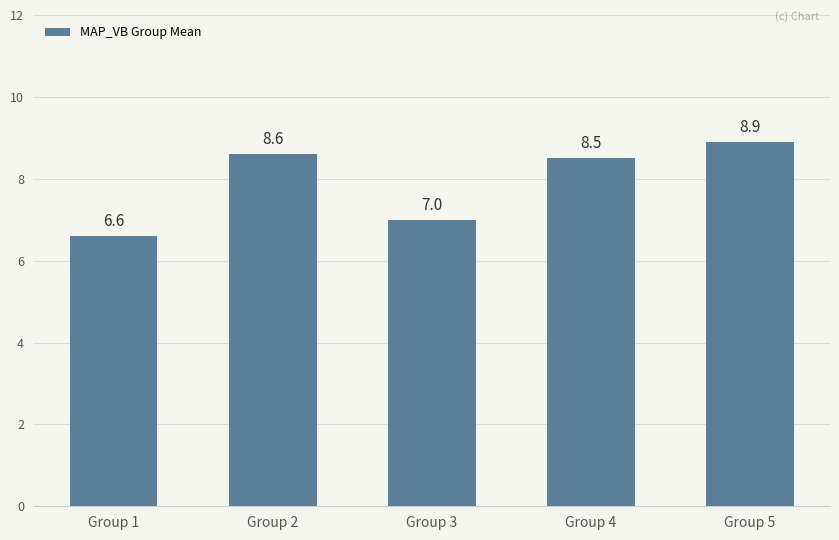

List the labels in order of value, smallest first.

Group 1, Group 3, Group 4, Group 2, Group 5